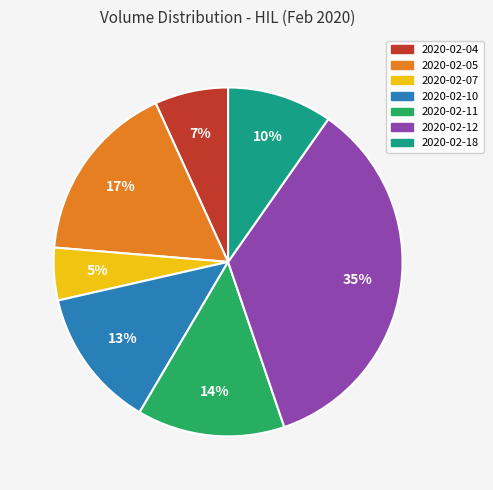

To the nearest percent, what is the difference between the 2020-02-05 and 2020-02-11 slice percentages?

3%